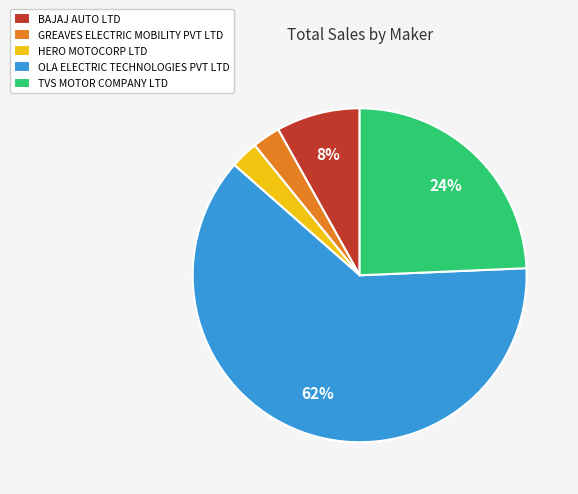

What is the largest slice in the pie chart?

OLA ELECTRIC TECHNOLOGIES PVT LTD